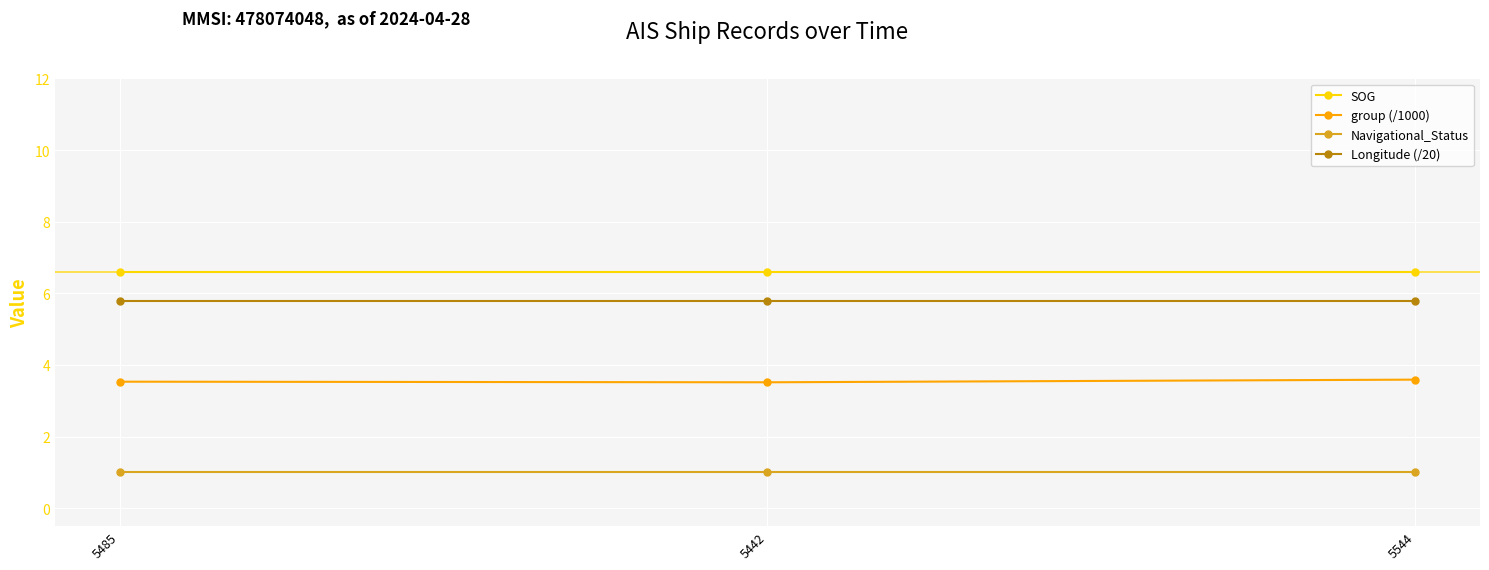

What are all the series names shown in the legend?

SOG, group (/1000), Navigational_Status, Longitude (/20)